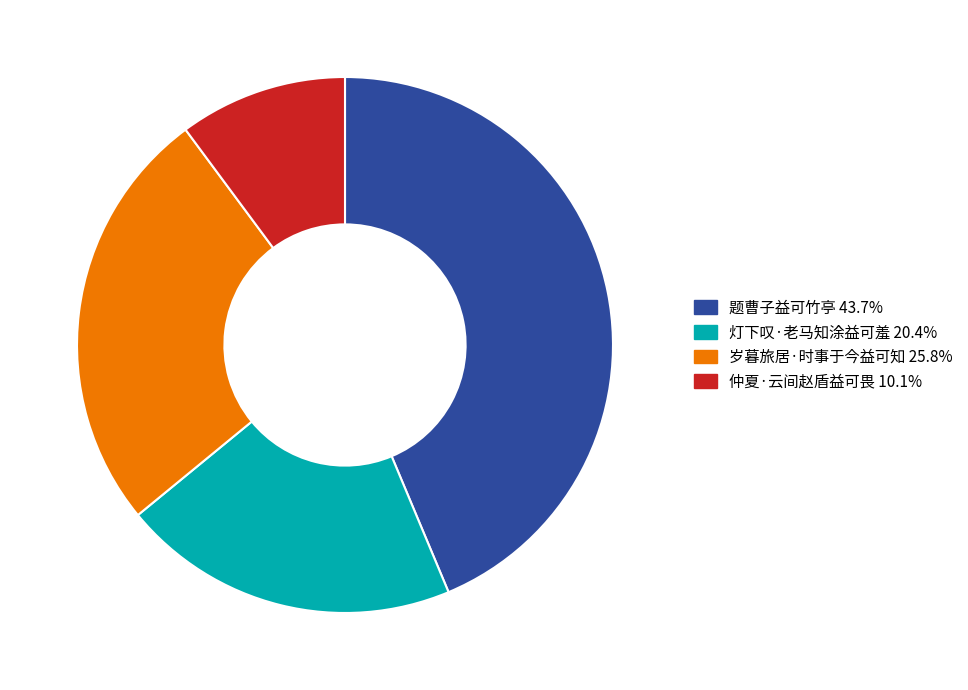

What is the ratio of the value at 灯下叹·老马知涂益可羞 to the value at 仲夏·云间赵盾益可畏?

2.0